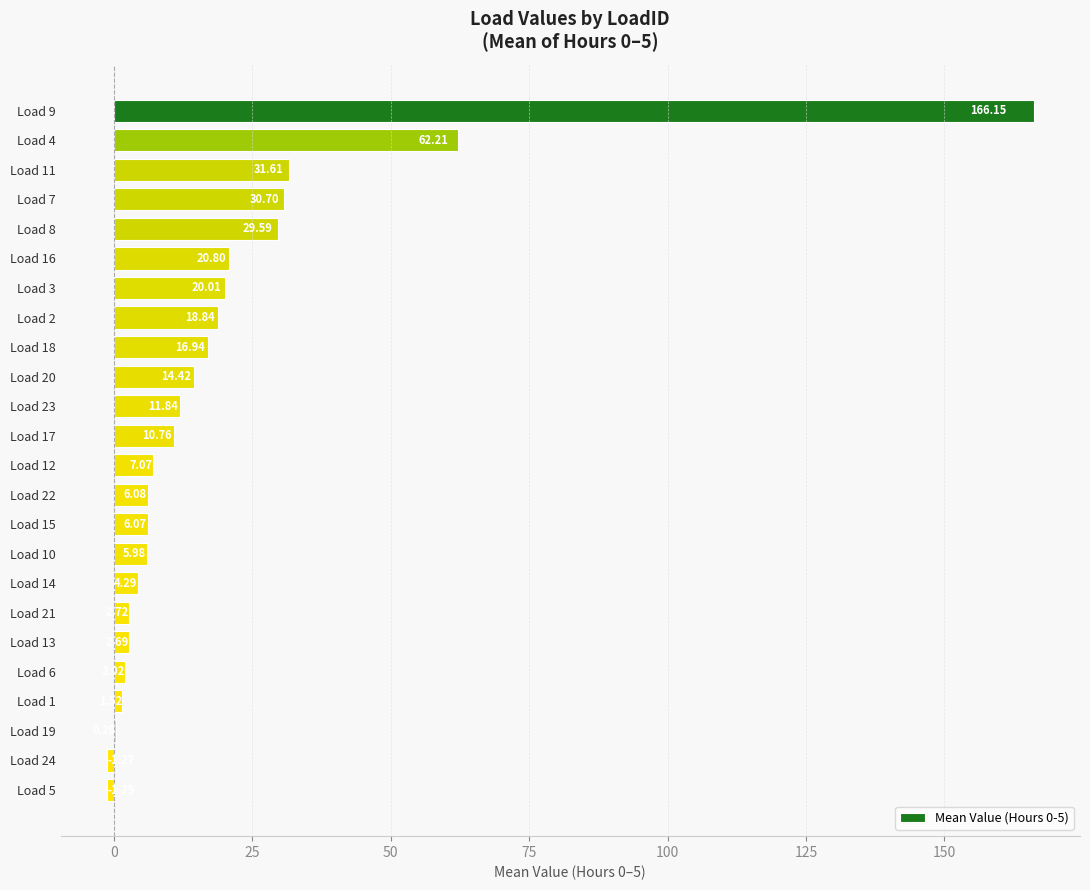

What is the sum of all values?

470.0